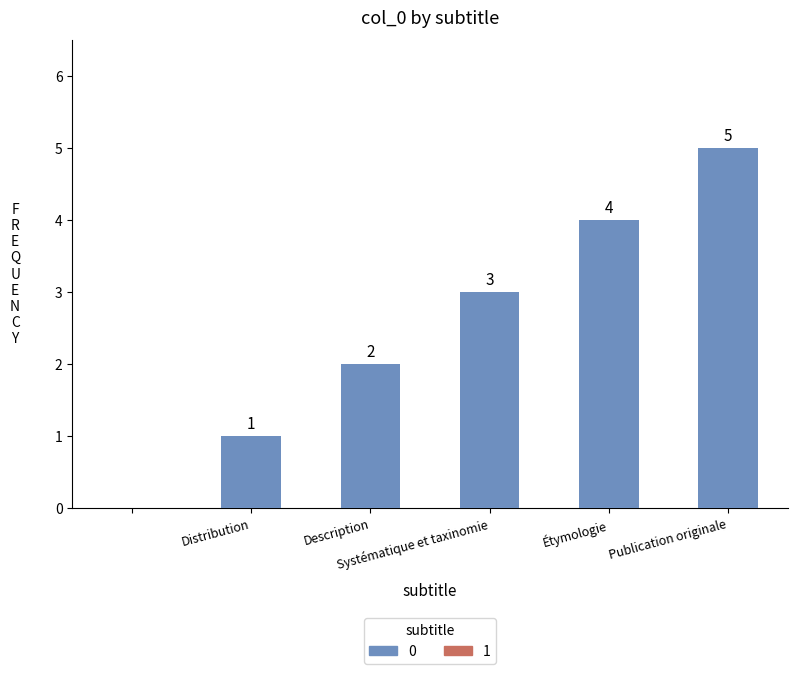

How many values are between 1 and 4?

4